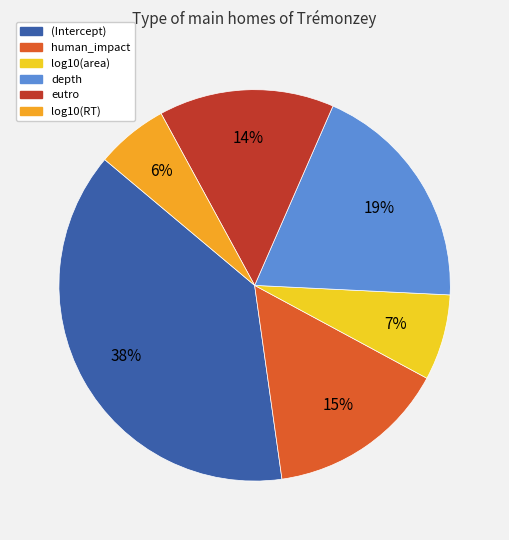

Do log10(RT) and eutro together represent more than half of the pie?

No